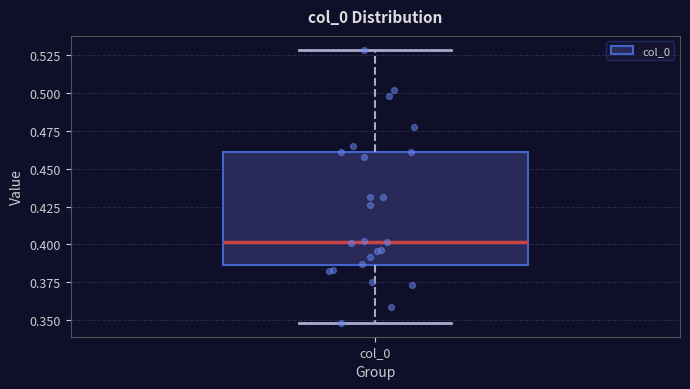

Transcribe this box plot: give where the median line is, the range the box spans, and where the two whiskers end, as read against the y-axis. The values are not printed on the chart, so give them approximately, as read against the axis.

median 0.400, box 0.385 to 0.460, whiskers 0.350 to 0.530